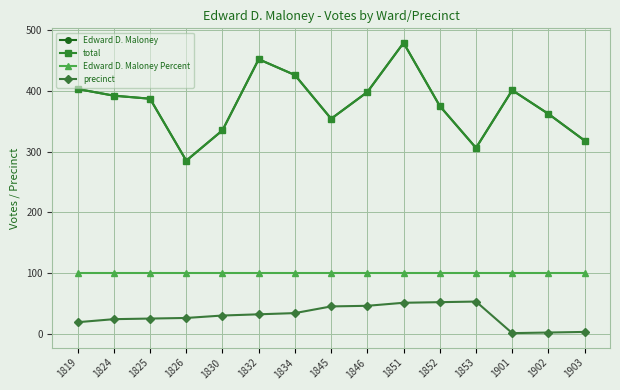

At 1819, list the series in order from largest to smallest.

Edward D. Maloney, total, Edward D. Maloney Percent, precinct